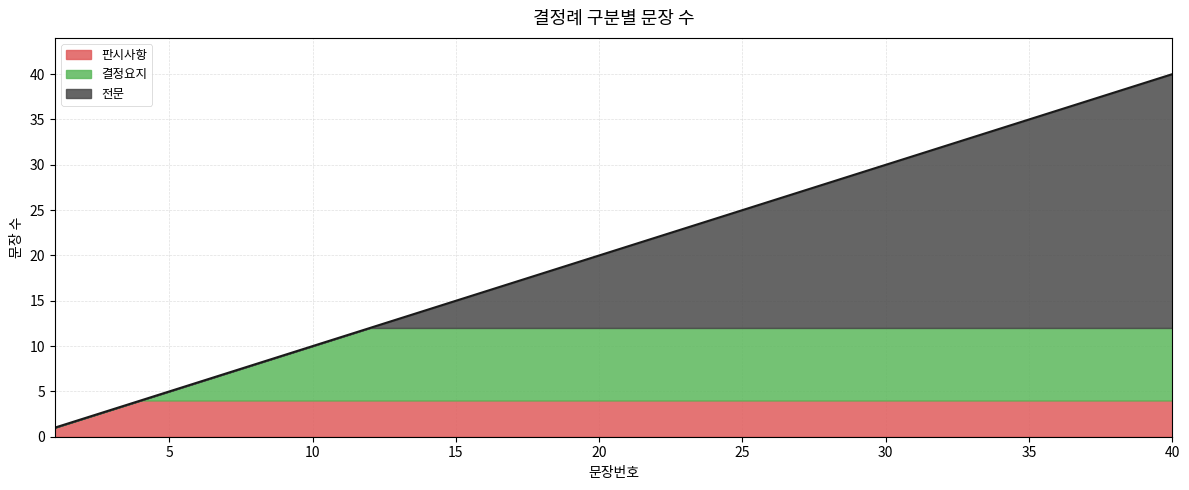

The 판시사항 series shows 4 at 35. True or false?

True